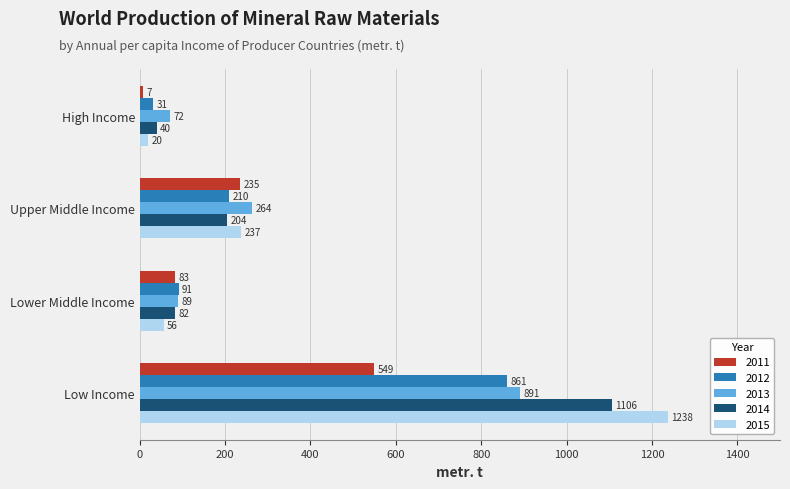

What is the difference between the 2012 values at Lower Middle Income and Low Income?

770